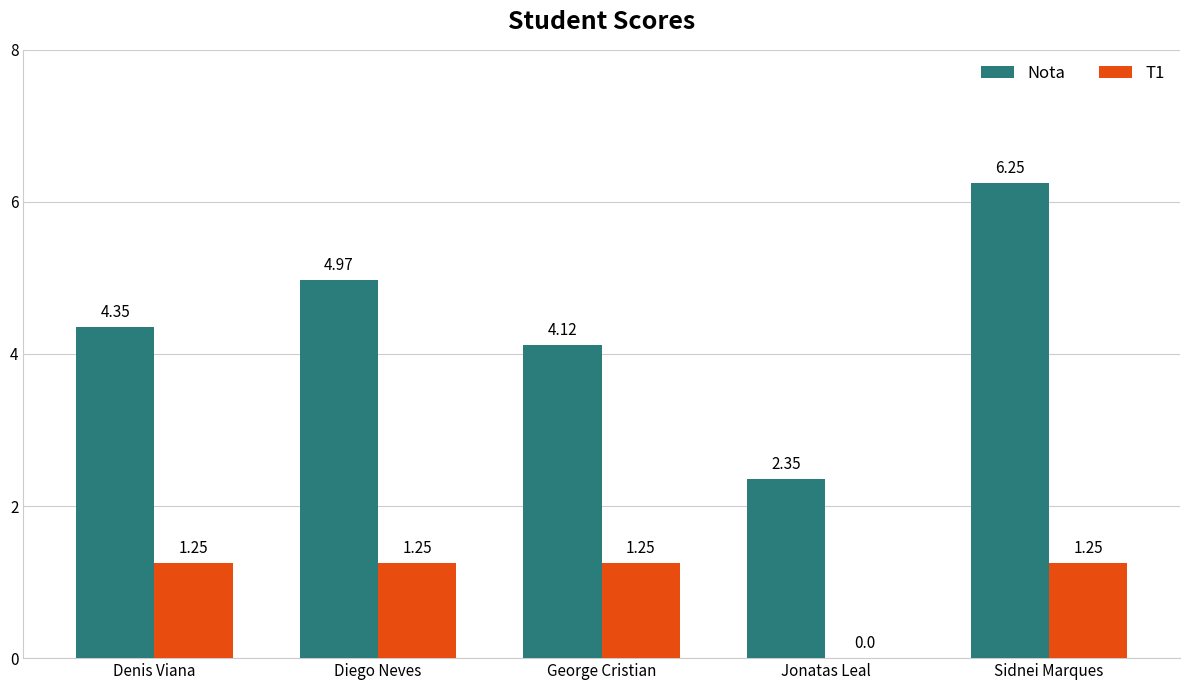

At which category is the sum across all series the highest?

Sidnei Marques